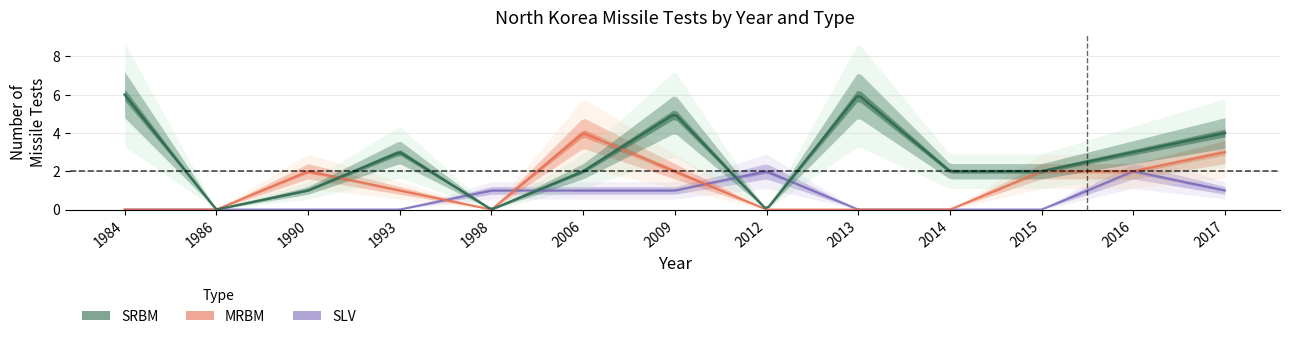

What is the difference between the highest and lowest values at 2006?

3